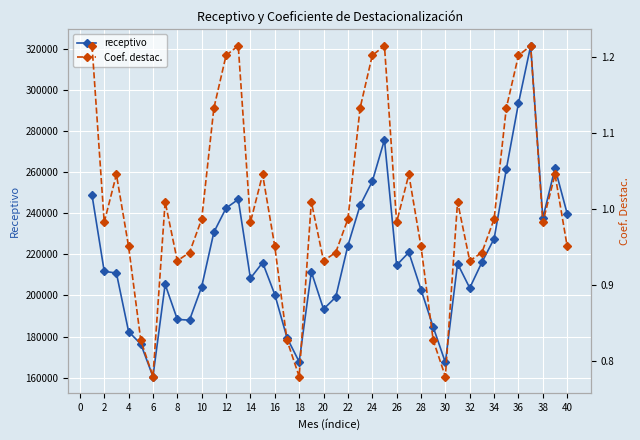

The value of receptivo at 6 is 221169. True or false?

False